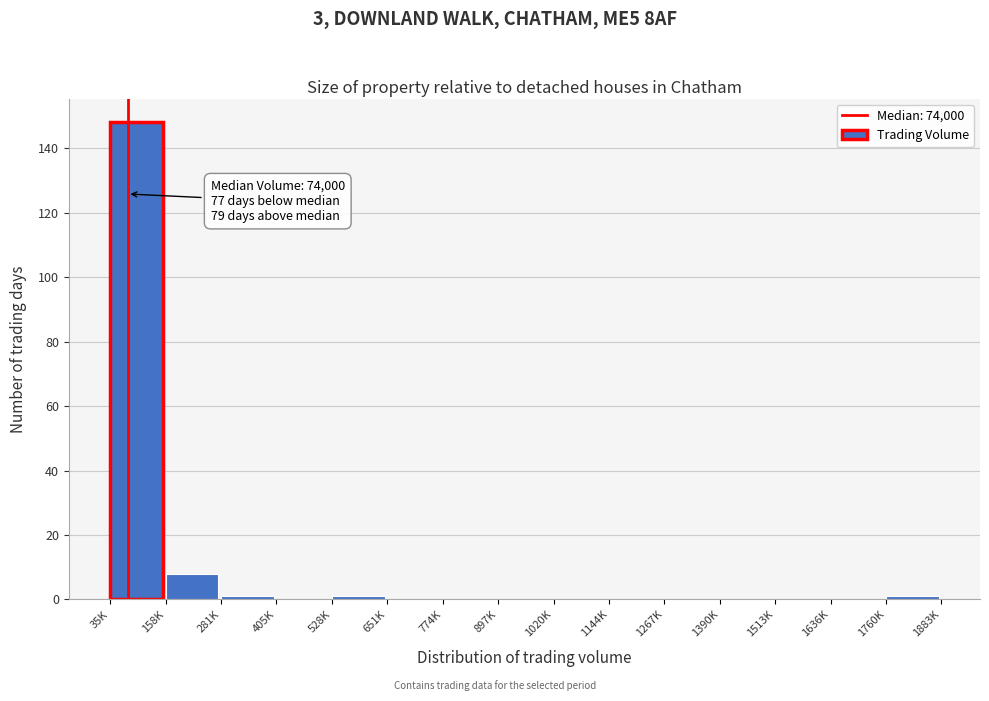

Reading right to left, transcribe all the data shown in this chart.

1760K=1	1636K=0	1513K=0	1390K=0	1267K=0	1144K=0	1020K=0	897K=0	774K=0	651K=0	528K=1	405K=0	281K=1	158K=8	35K=148